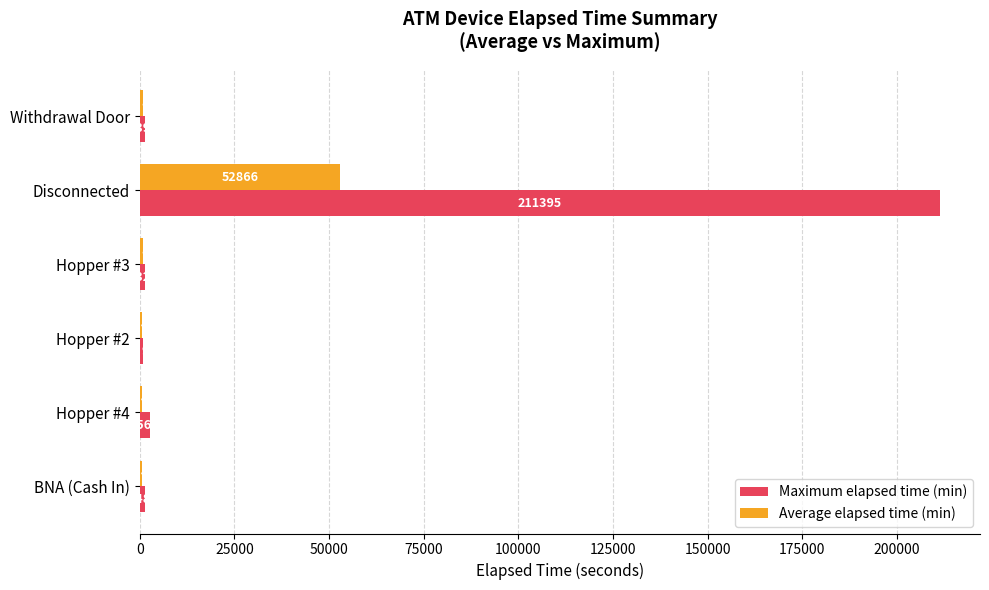

What value does the Maximum elapsed time (min) series have at Hopper #2?

960.0